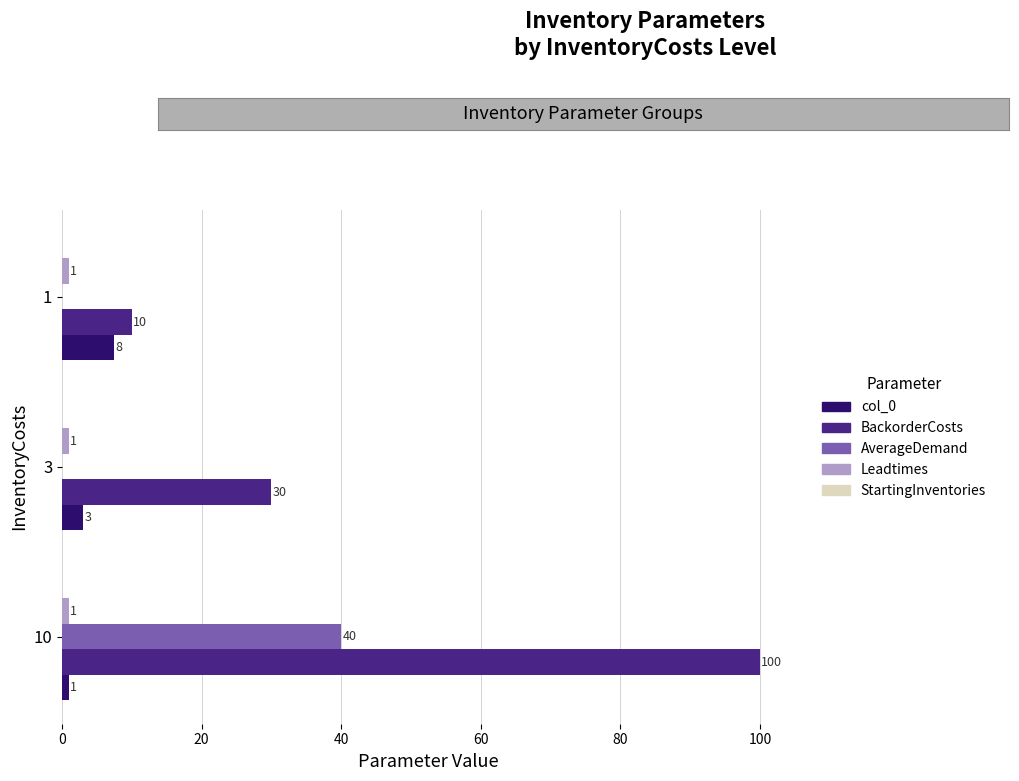

Count the number of categories in the chart.

3